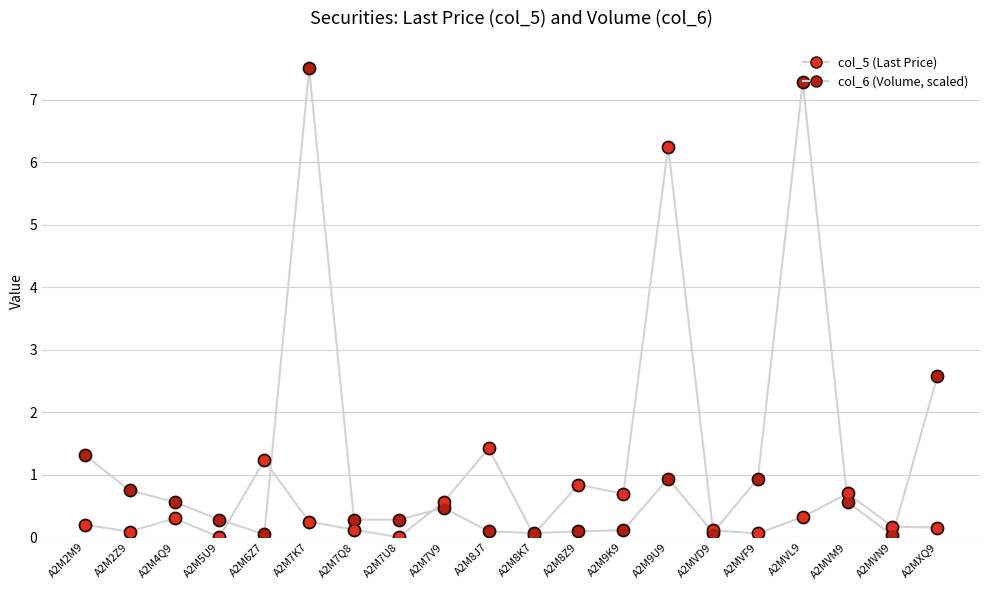

Is the value of col_6 (Volume, scaled) at A2M7Q8 greater than the value of col_5 (Last Price) at A2M7K7?

Yes